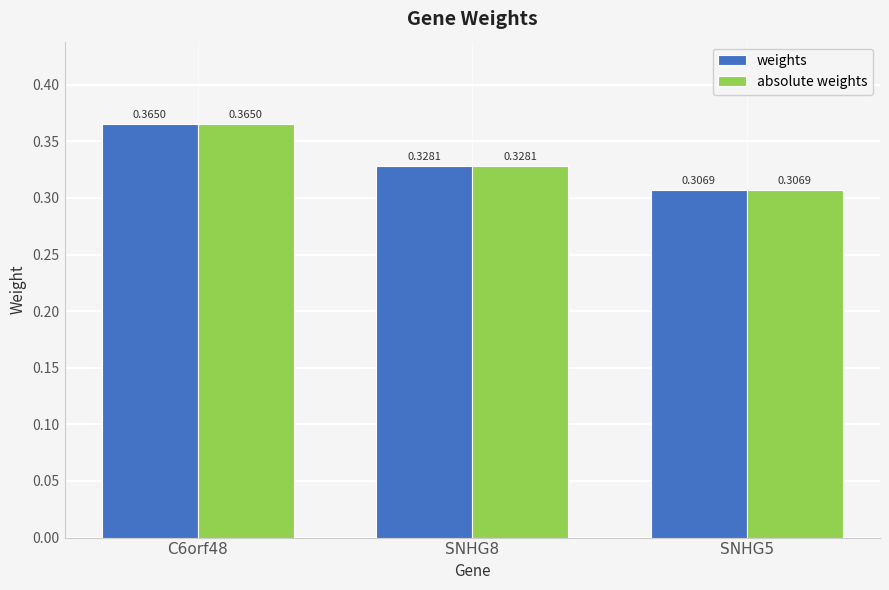

How many series are shown in this chart?

2